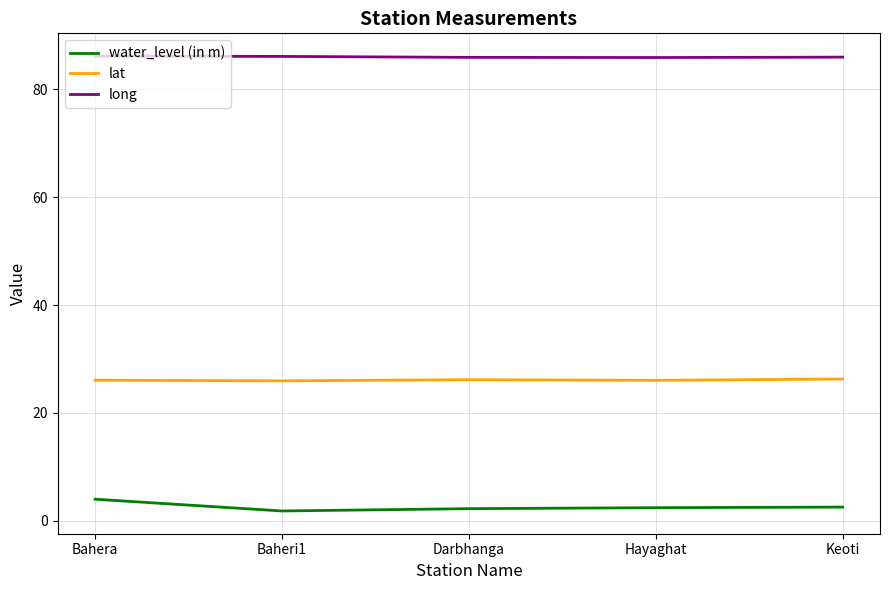

Which series has the largest total across all categories?

long